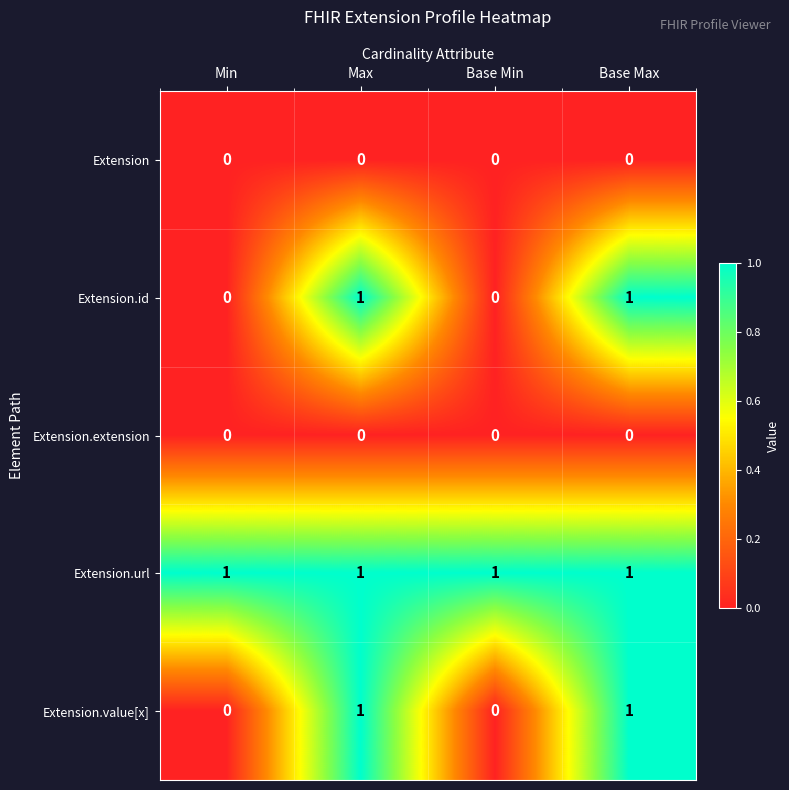

What is the sum of all Extension.url values?

4